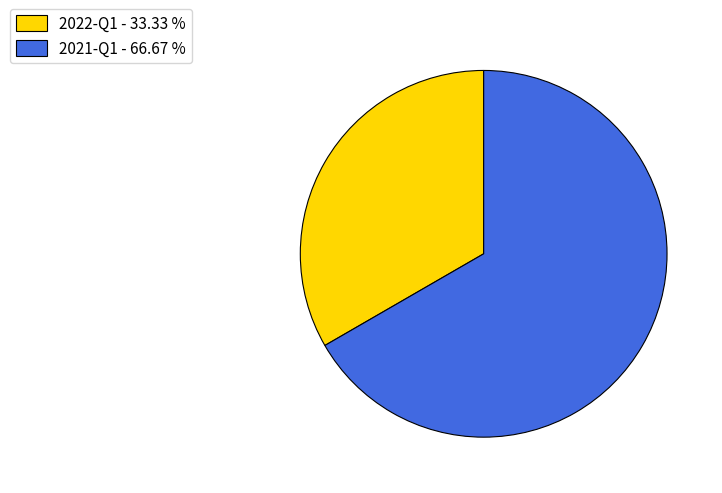

Count the number of slices in the pie.

2